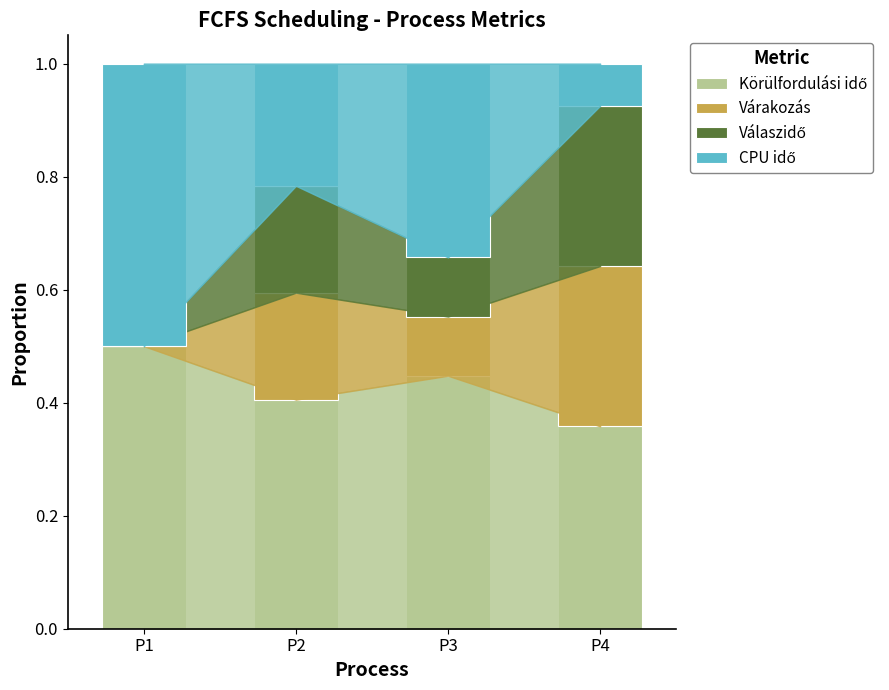

What is the total value across all series at P2?

1.0